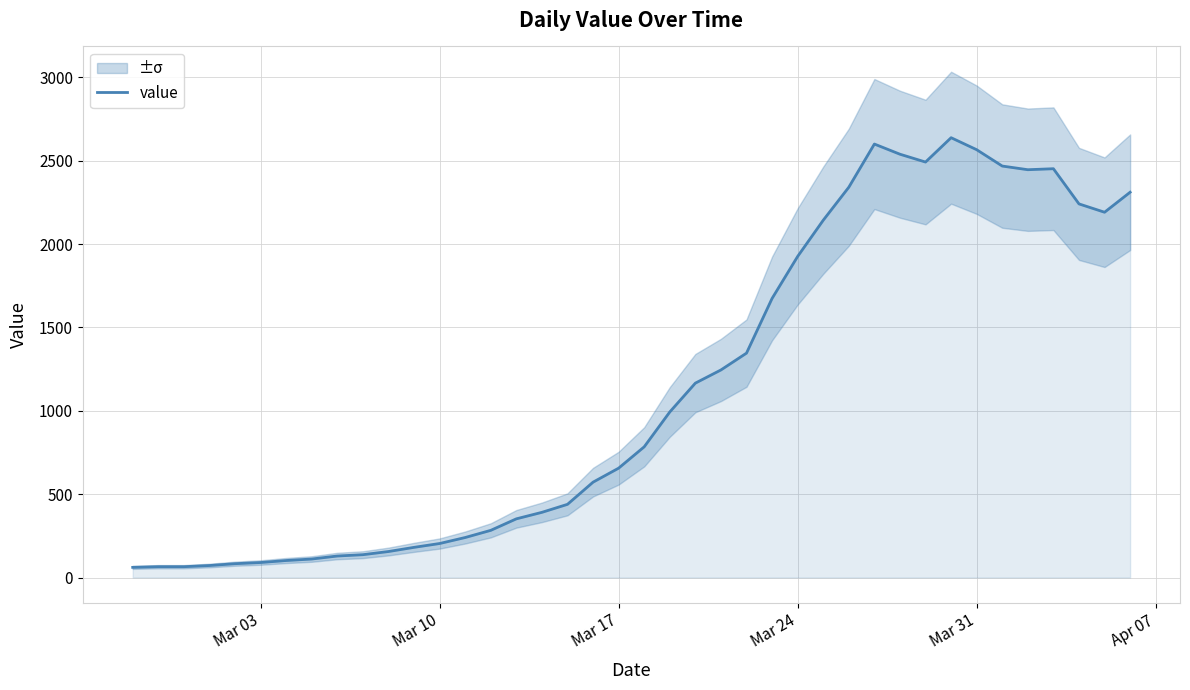

How many interior local valleys (lower than both neighbors) does the data have?

3